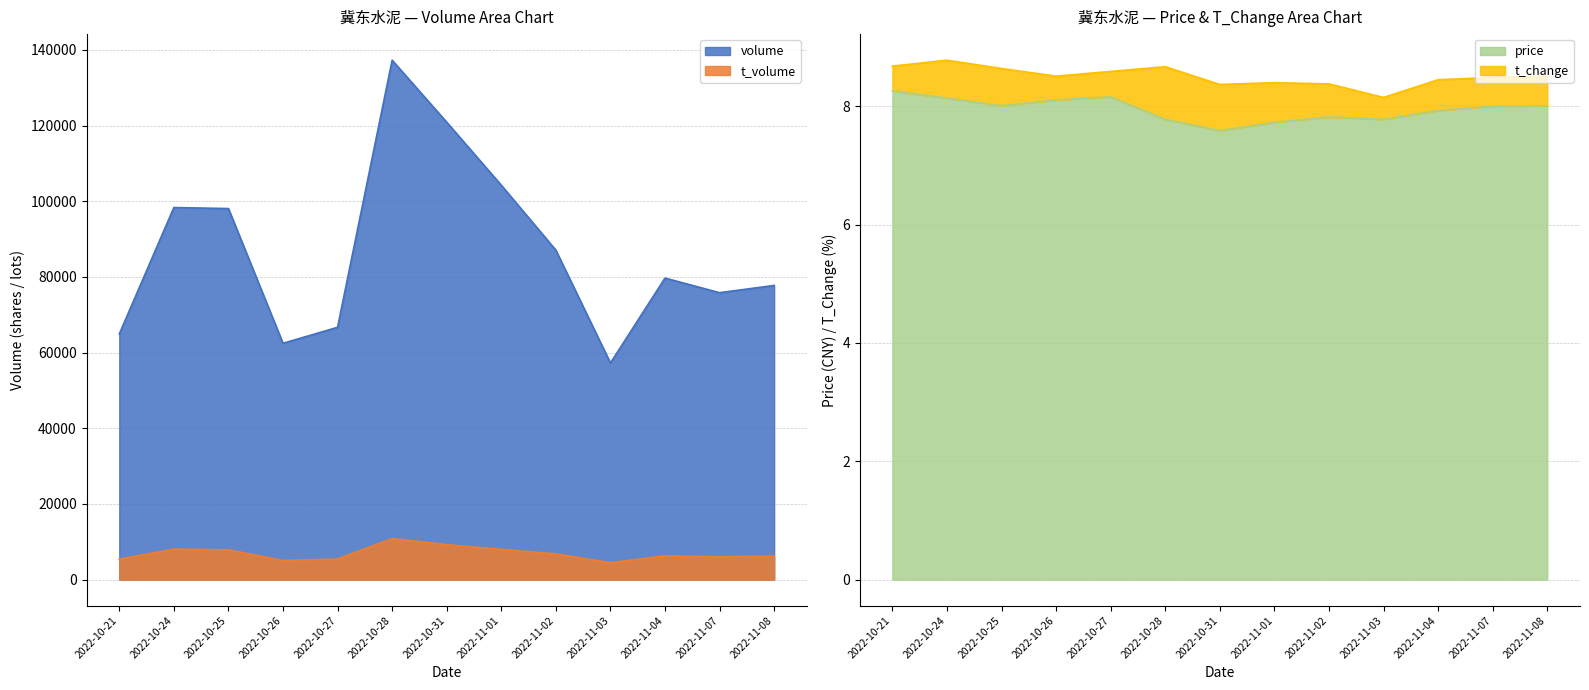

True or false: t_volume has a value of 11383.4 at 2022-11-02.

False